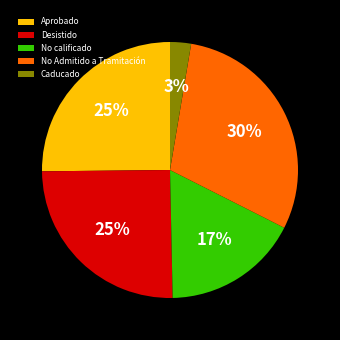

Between No calificado and Desistido, which is larger?

Desistido